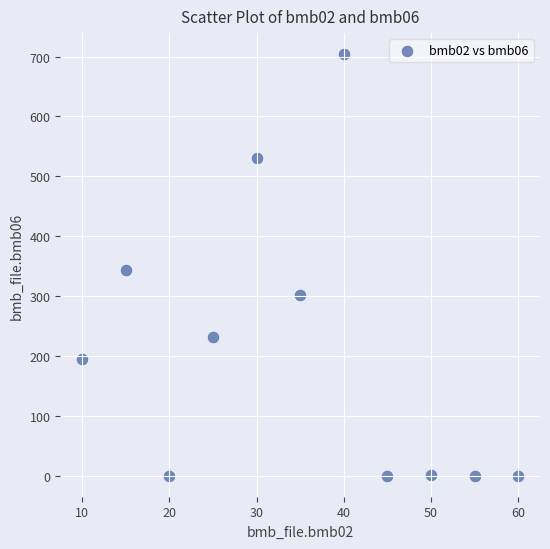

What Y value in the scatter plot is closest to 352?

343.0